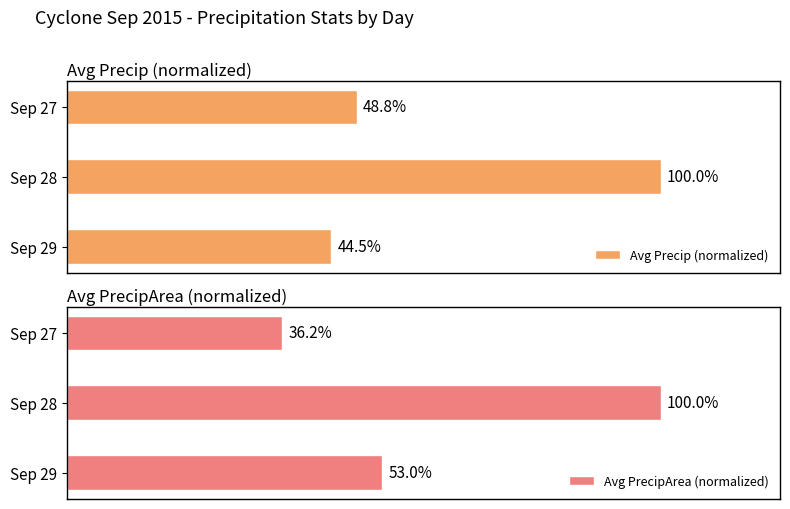

List the labels in order of Avg Precip (normalized) value, largest first.

Sep 28, Sep 27, Sep 29